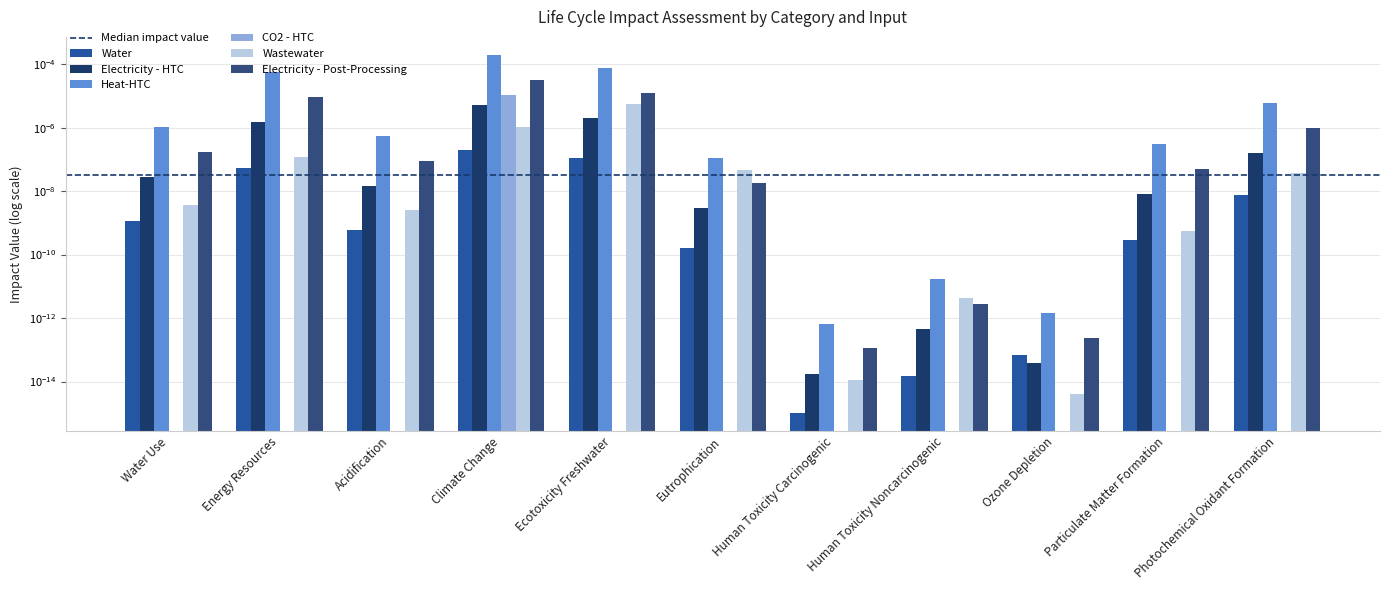

At which label does Electricity - Post-Processing reach its peak?

Climate Change